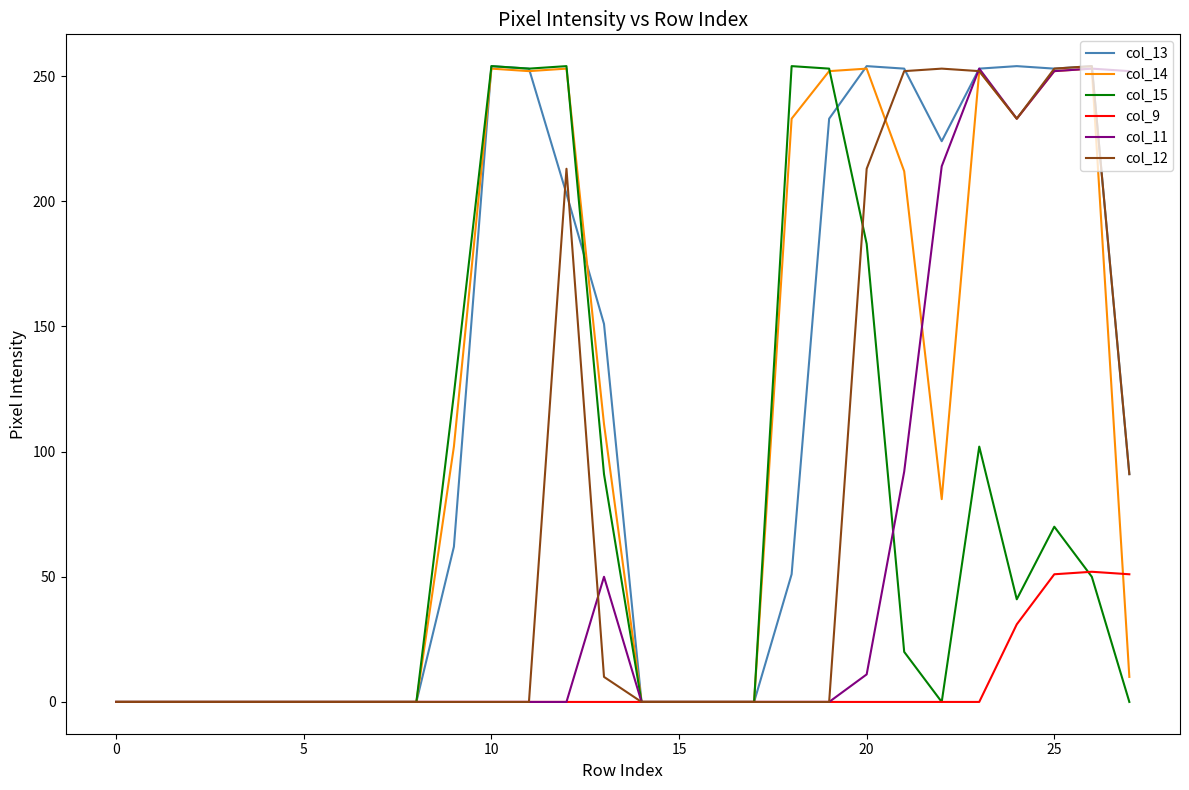

Does the chart display data point markers on the line(s)?

No